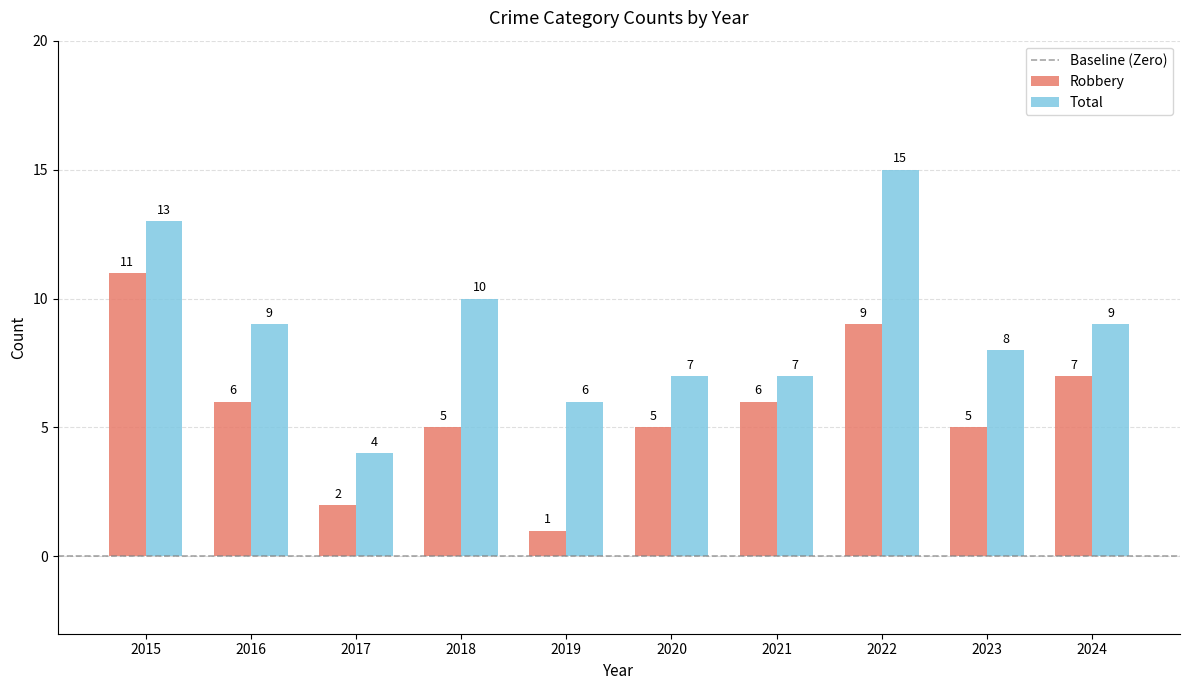

What is the value of the Total bar at the 9th from the left?

8